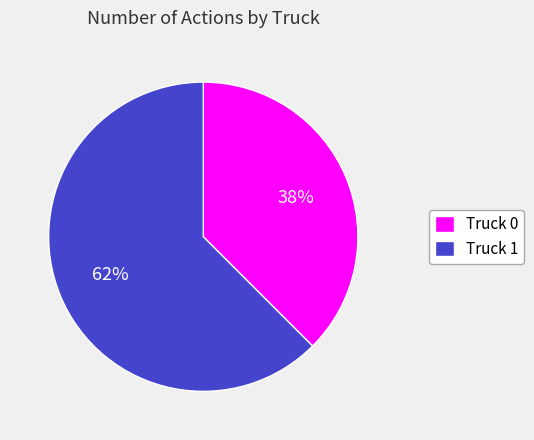

To the nearest percent, what is the combined percentage of Truck 1 and Truck 0?

100%